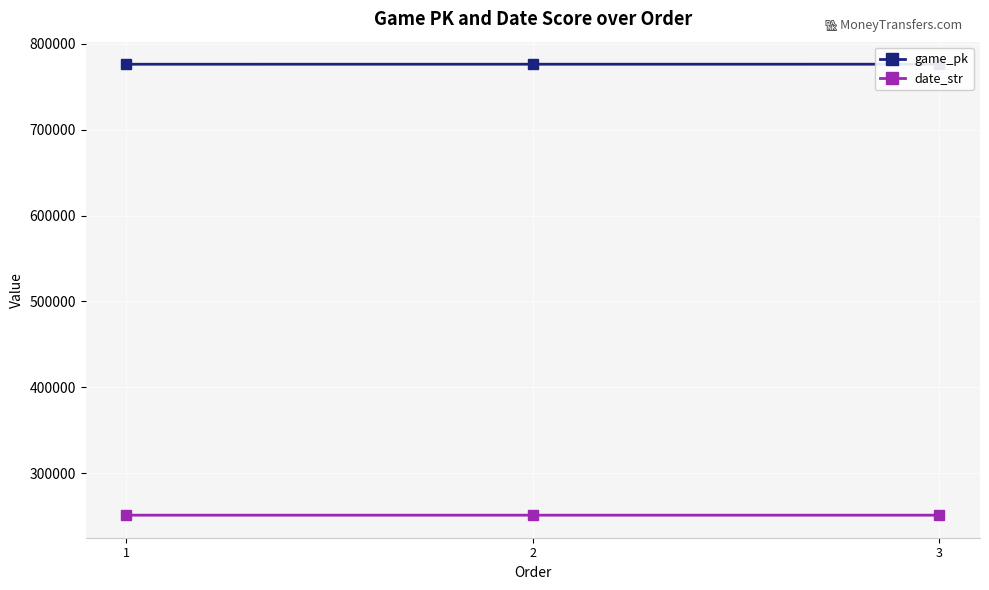

Reading left to right, list all the values displayed in this chart.

game_pk: 776338	776352	776364
date_str: 250913	250912	250911